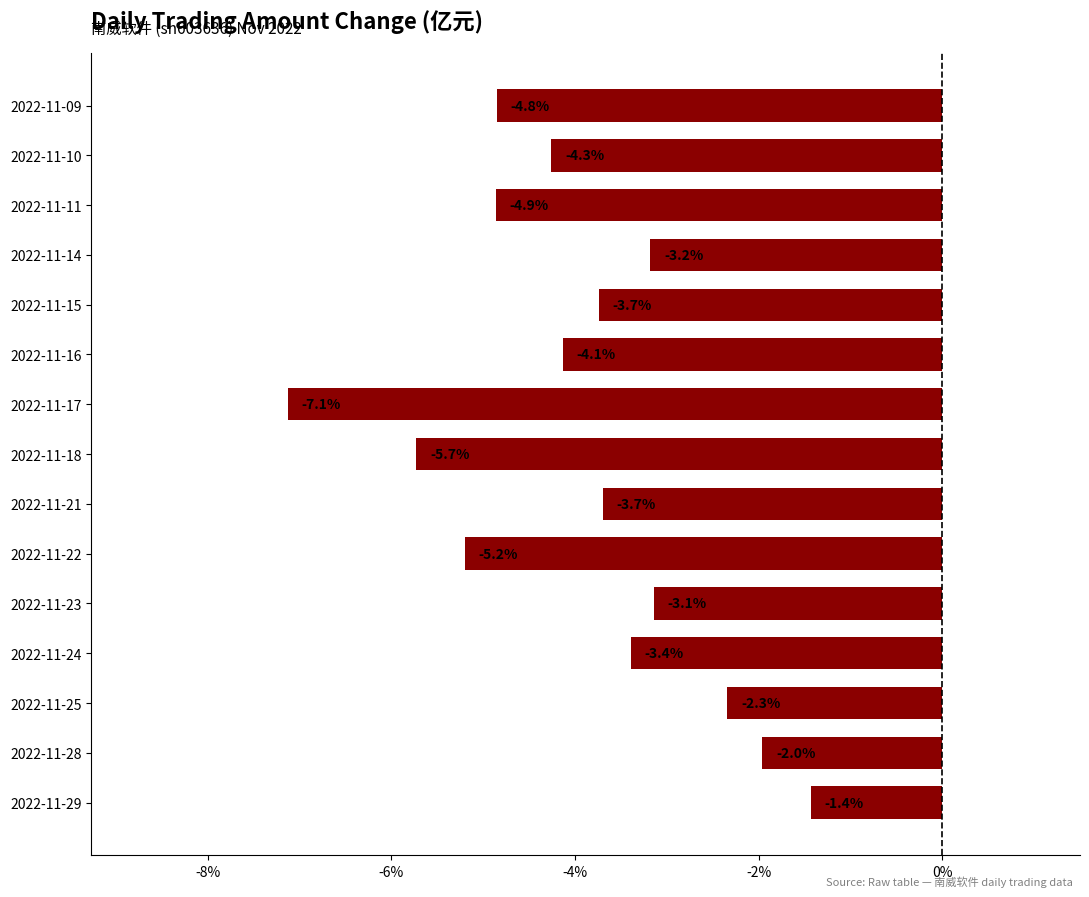

Reading bottom to top, transcribe all the data shown in this chart.

-1.4	-2.0	-2.3	-3.4	-3.1	-5.2	-3.7	-5.7	-7.1	-4.1	-3.7	-3.2	-4.9	-4.3	-4.8